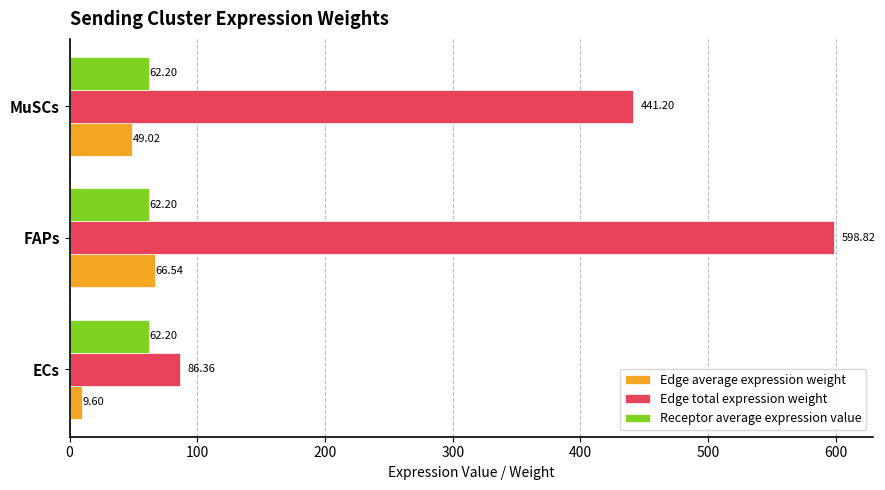

What are all the series names shown in the legend?

Edge average expression weight, Edge total expression weight, Receptor average expression value